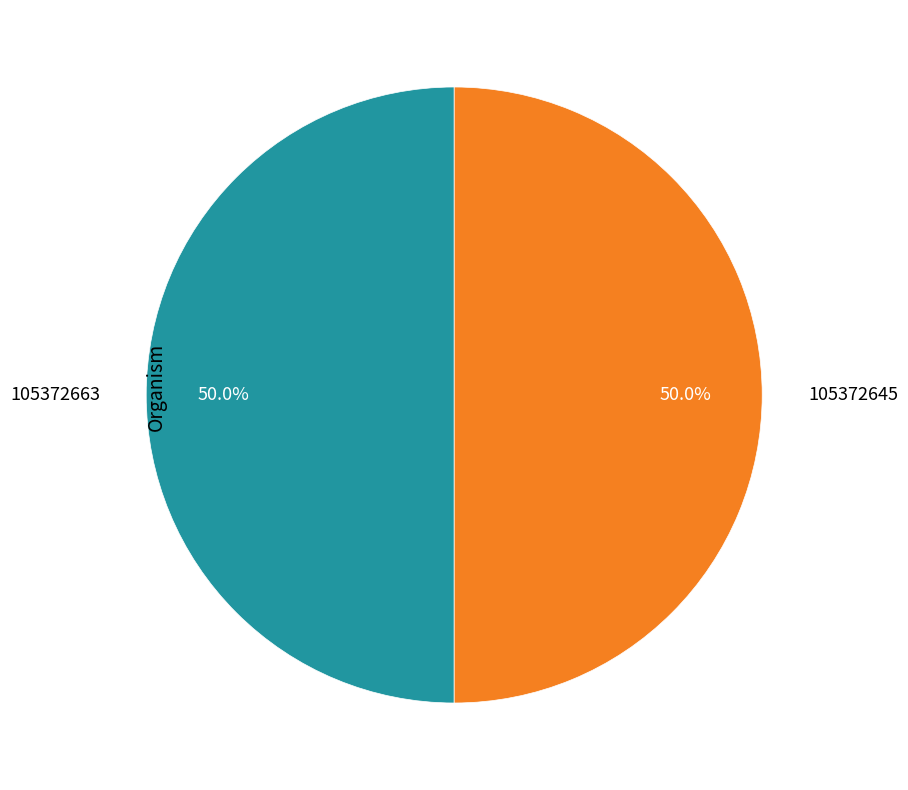

How many segments does this pie chart have?

2